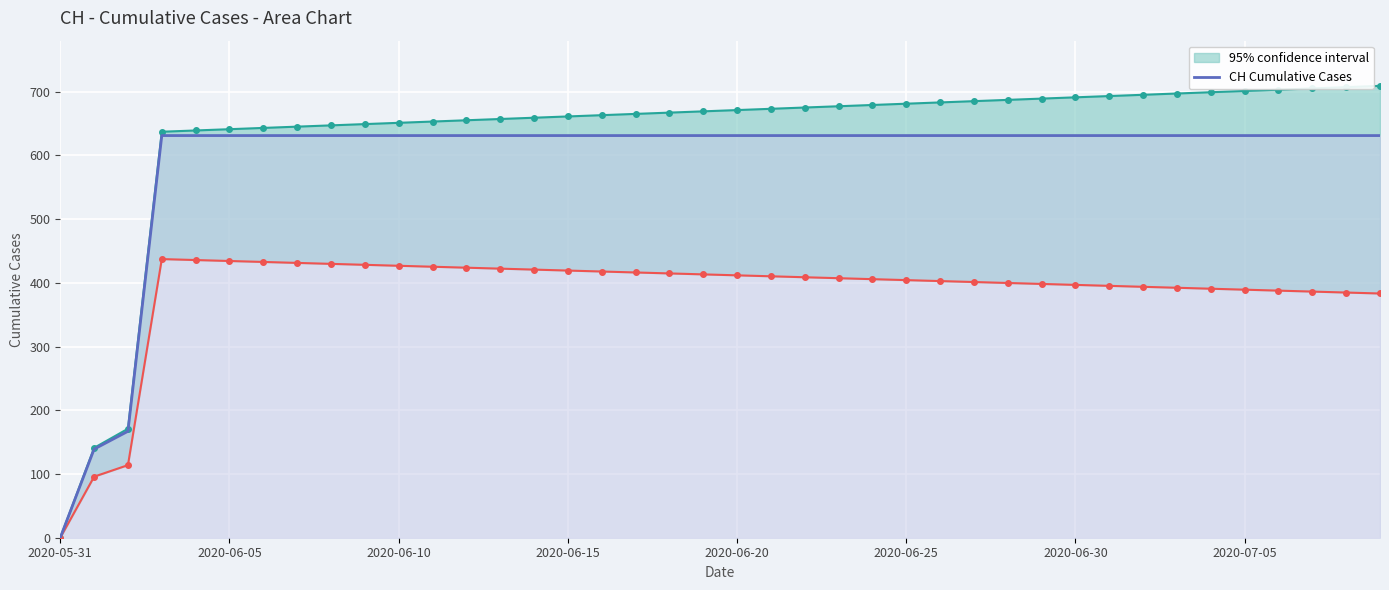

The CH Cumulative Cases series shows 0 at 2020-05-31. True or false?

True